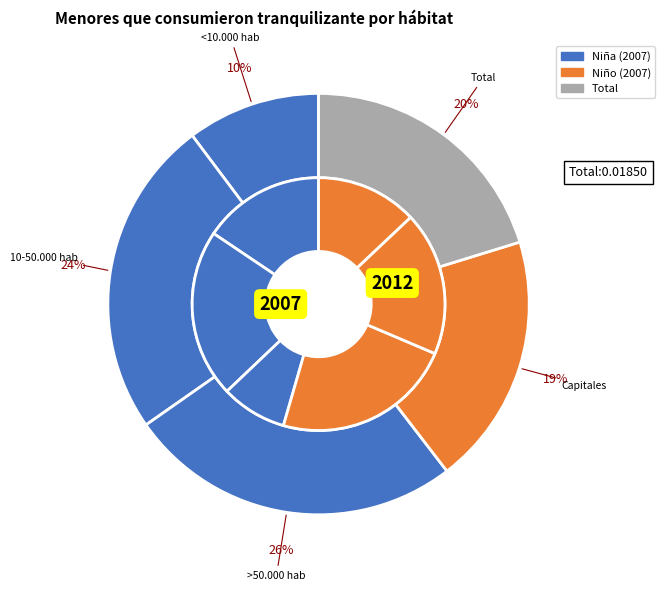

The Capitales slice represents 19% of the pie. True or false?

True